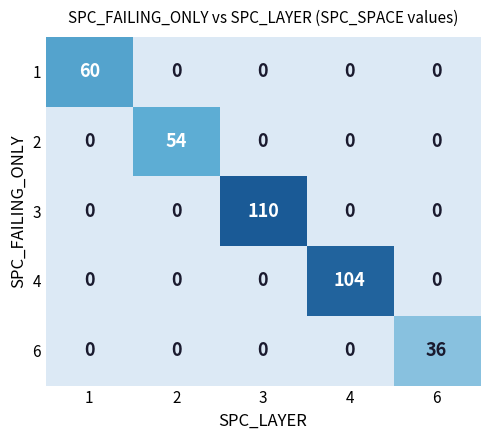

What is the difference between the highest and lowest values at 1?

60